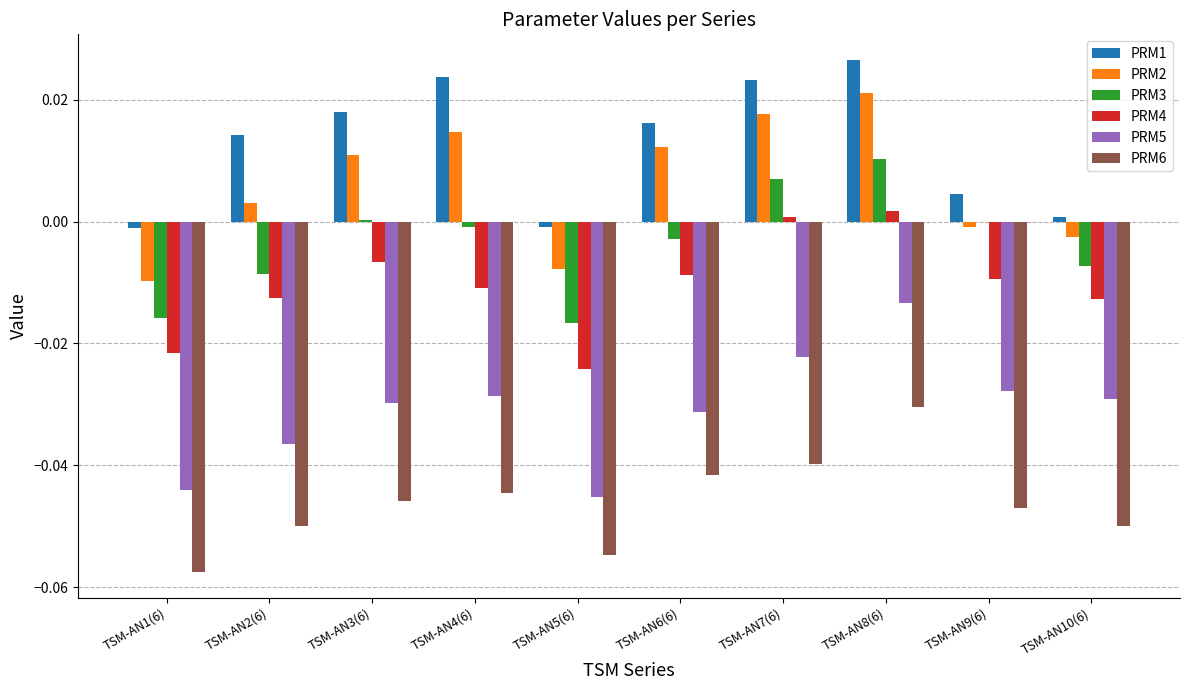

Is the value of PRM3 at TSM-AN1(6) greater than the value of PRM1 at TSM-AN5(6)?

No